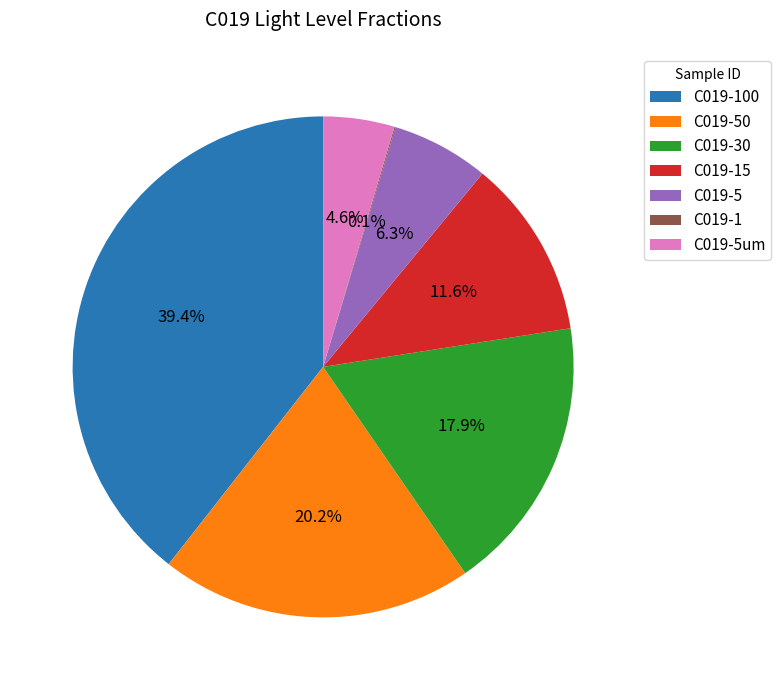

Is C019-50 the majority of the pie?

No